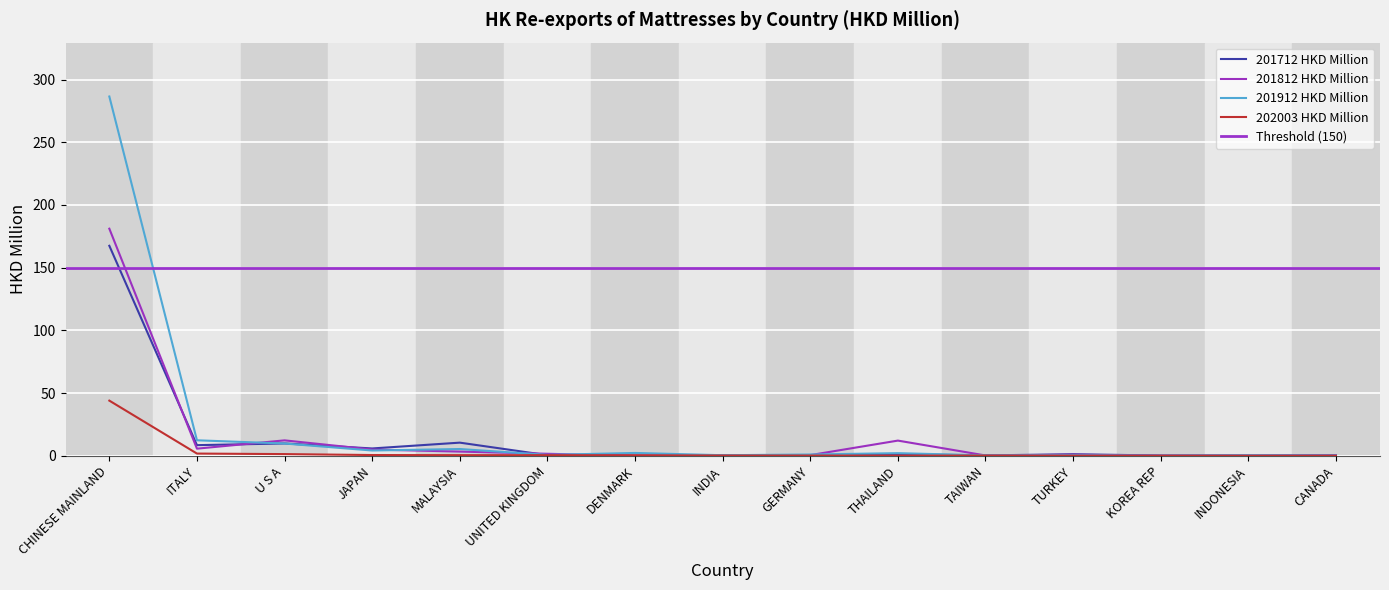

Does the chart display data point markers on the line(s)?

No